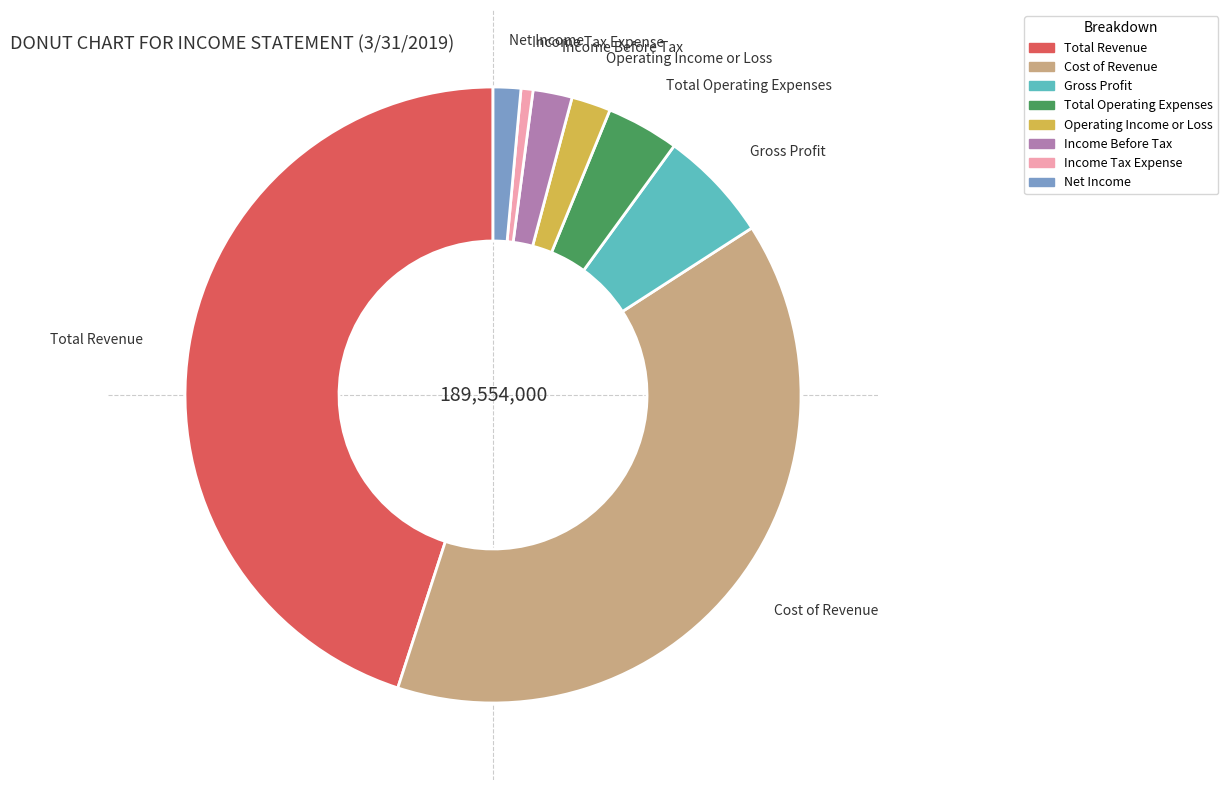

The Operating Income or Loss slice represents 2% of the pie. True or false?

True